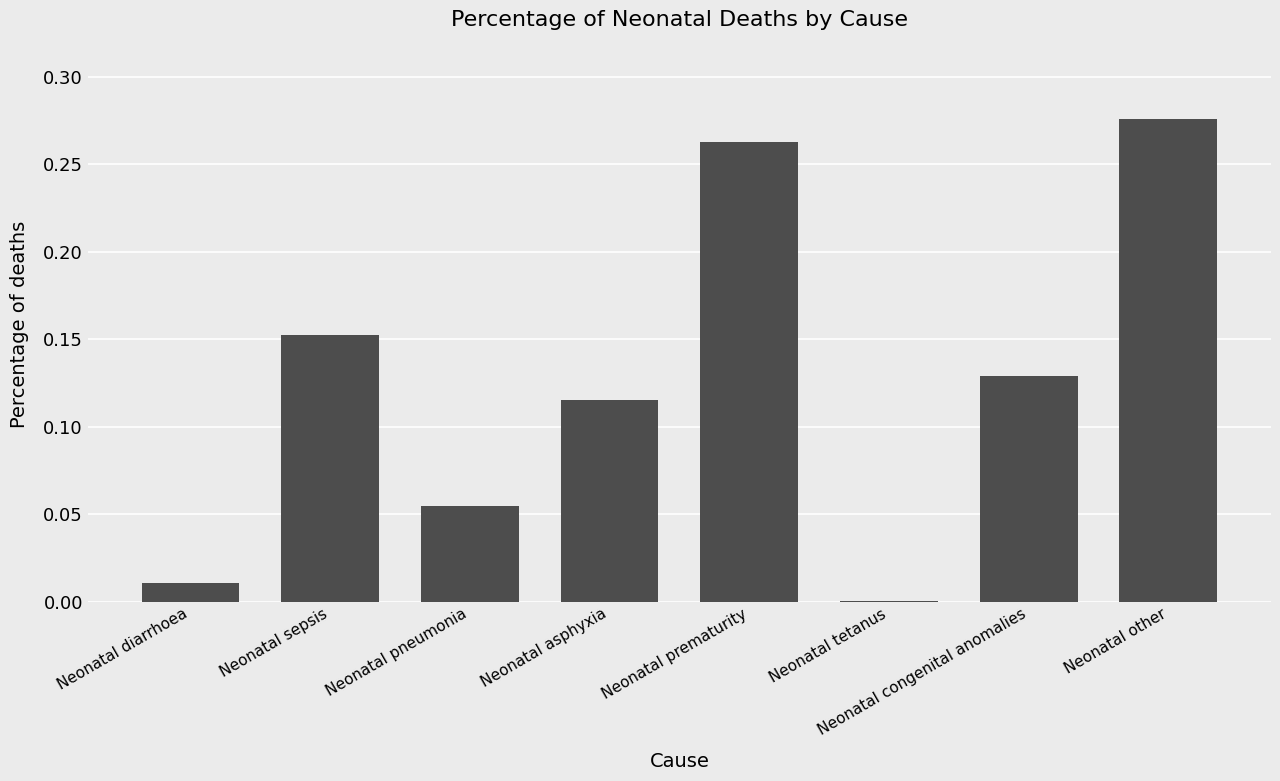

Between Neonatal congenital anomalies and Neonatal pneumonia, which is larger?

Neonatal congenital anomalies